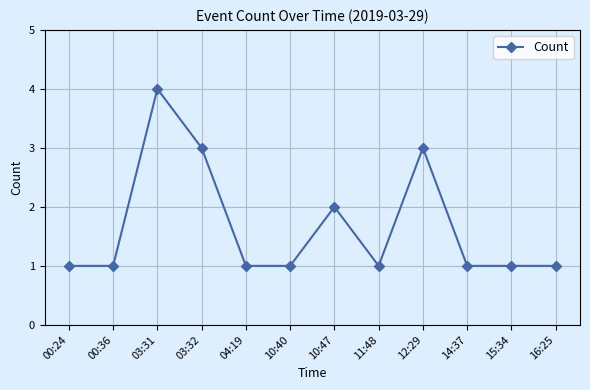

Reading right to left, extract all data points from this chart.

1	1	1	3	1	2	1	1	3	4	1	1